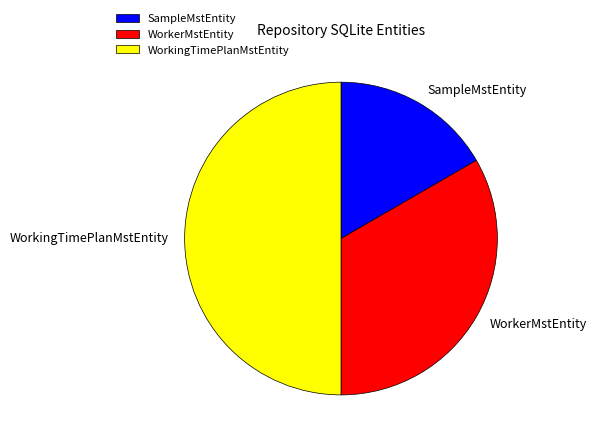

Is it true that WorkingTimePlanMstEntity is 50% of the pie?

True